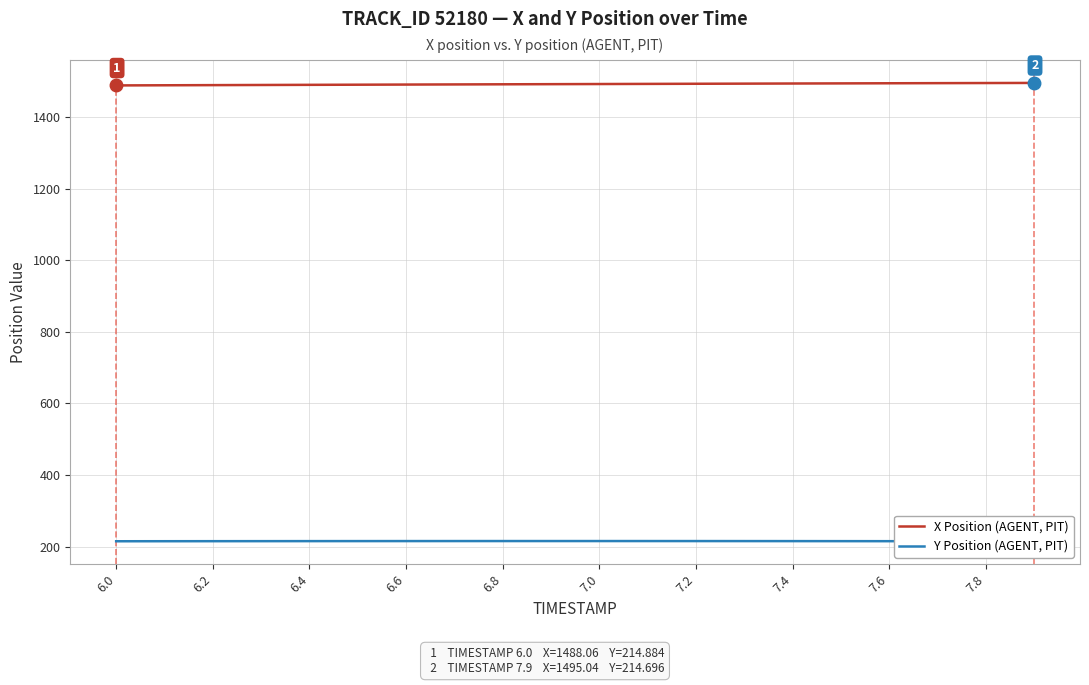

What is the label of the 11th point from the right?

7.8